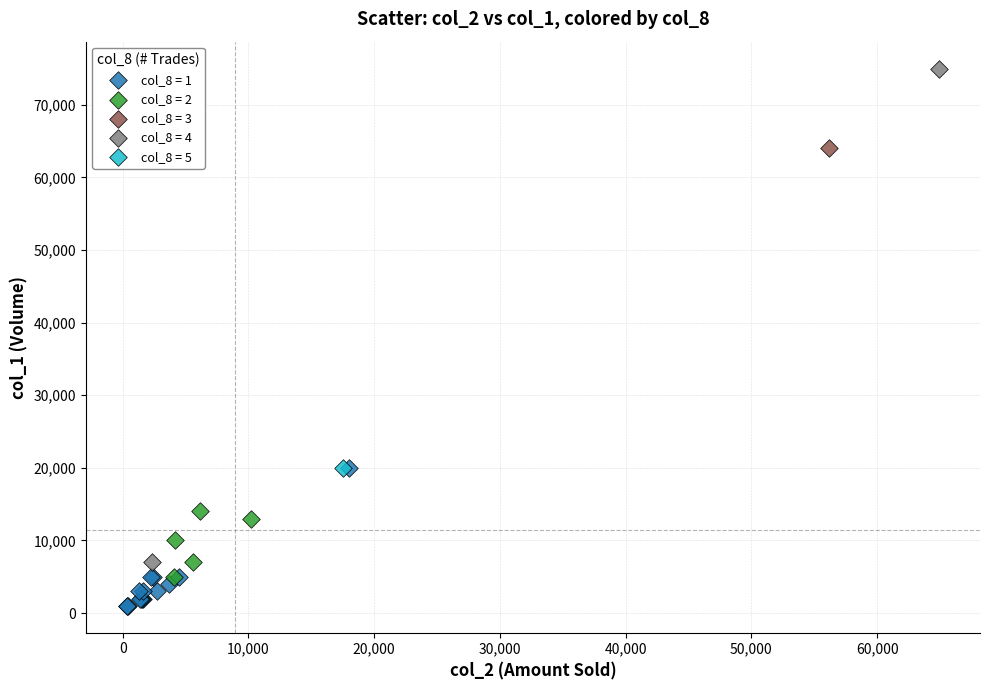

Which series contains the highest Y value?

col_8 = 4